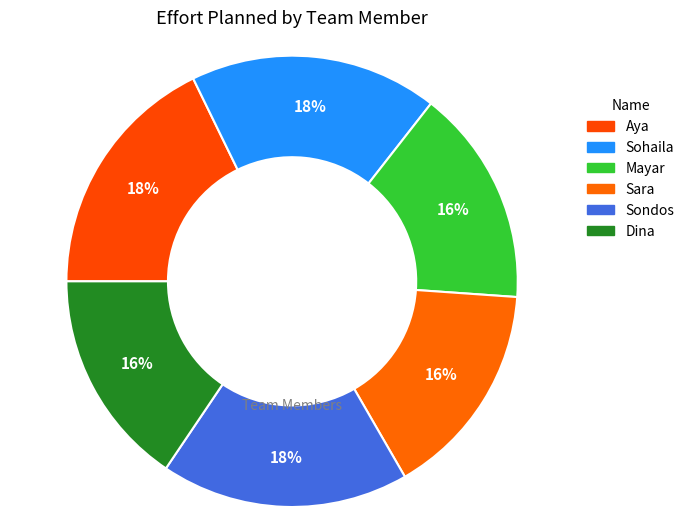

How much of the chart is everything except Mayar?

84.4%